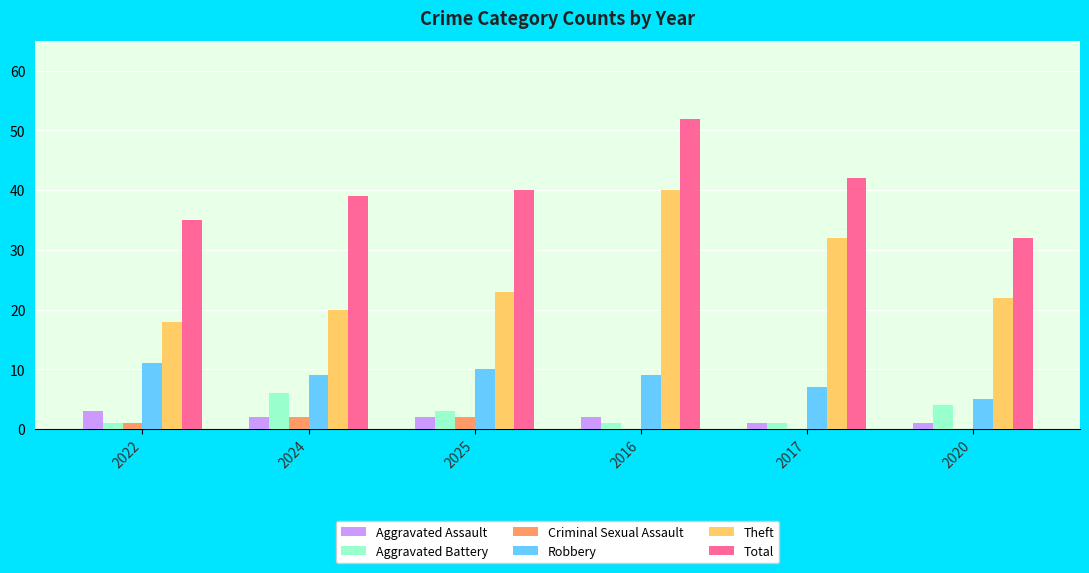

The Theft series shows 11 at 2025. True or false?

False